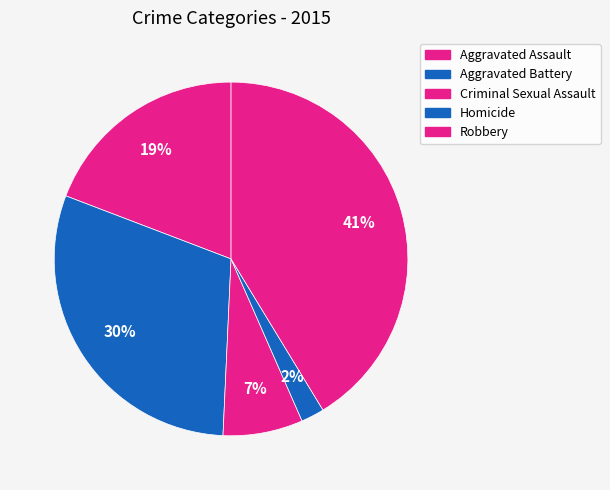

Count the number of slices in the pie.

5